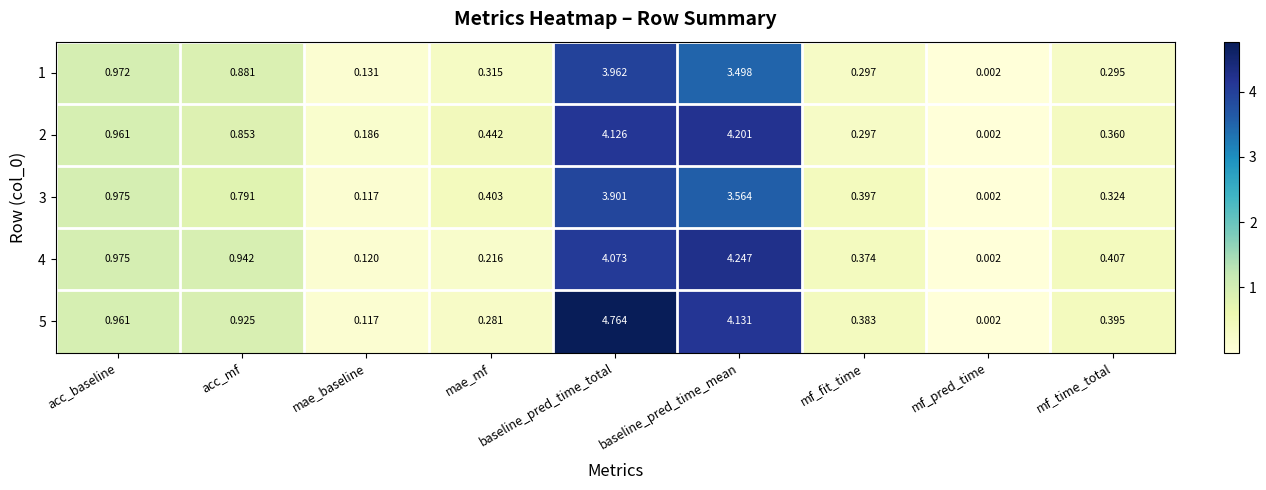

Is the value of 2 at mf_time_total greater than the value of 4 at baseline_pred_time_mean?

No